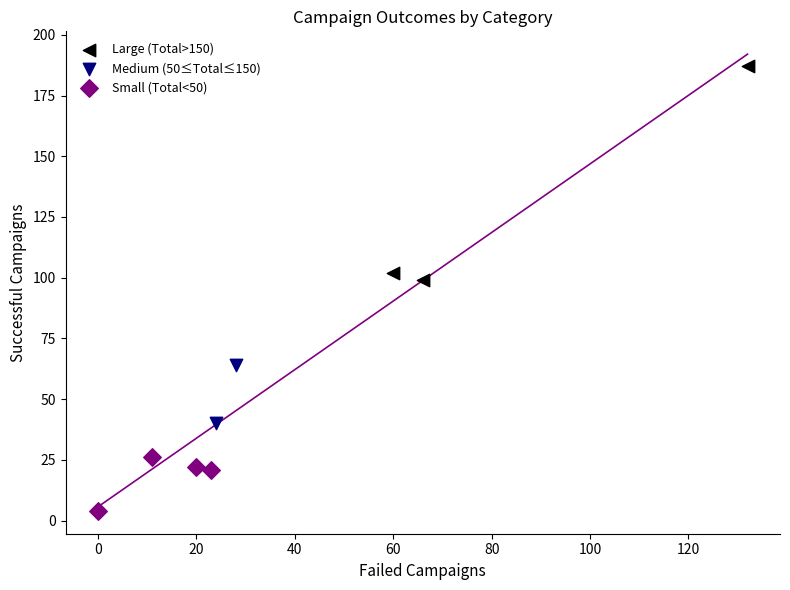

Which series has the largest Y range (max minus min)?

Large (Total>150)